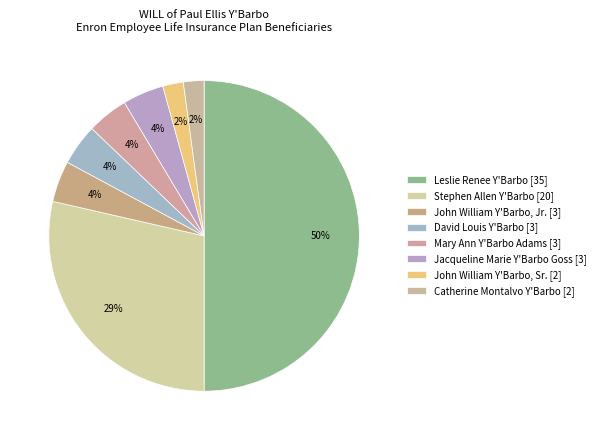

Is there any slice that represents more than half of the pie?

No